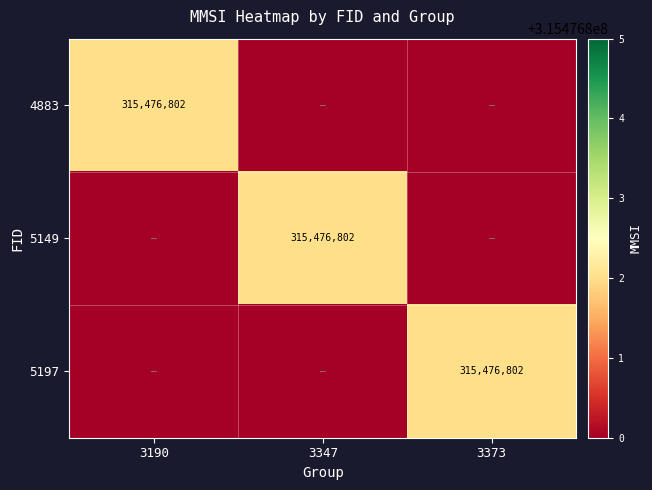

Is it true that 4883 equals 125020349 at 3190?

False